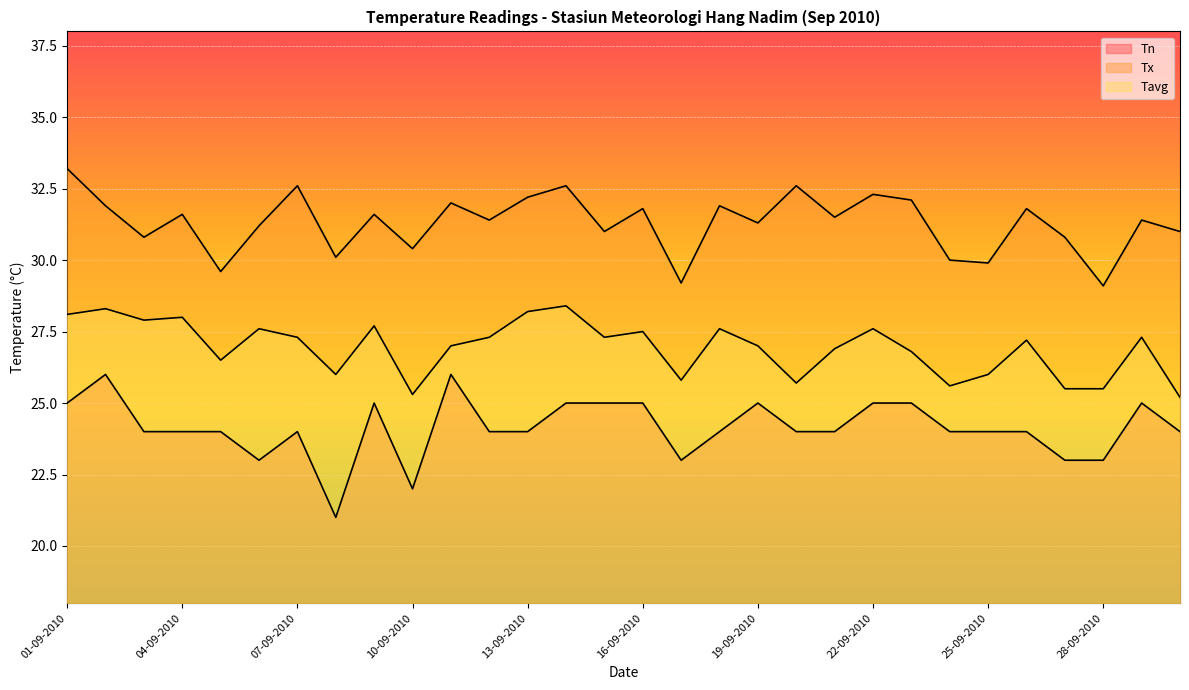

At which label does Tn reach its minimum?

08-09-2010